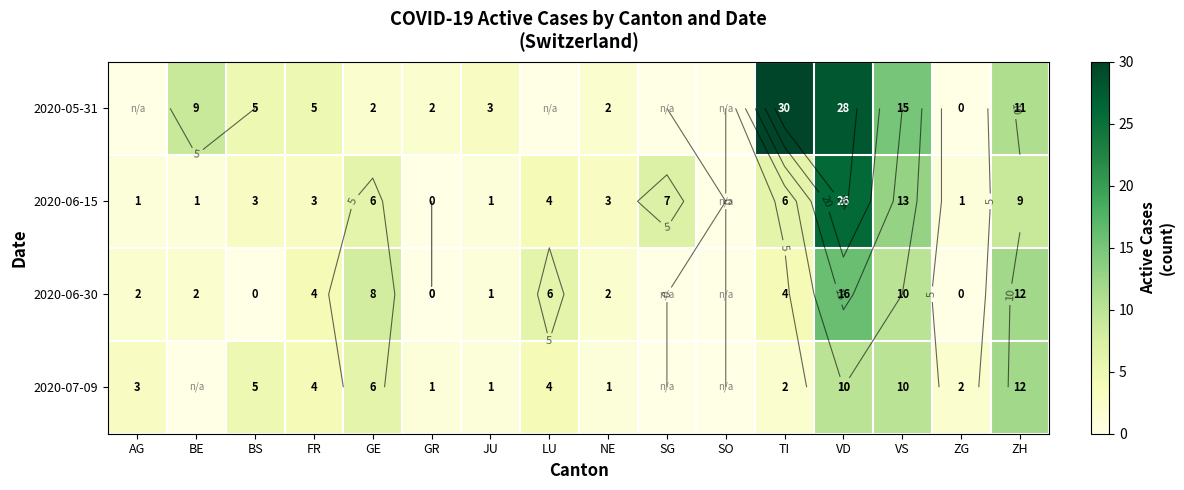

What is the approximate value of 2020-06-30 at TI?

4